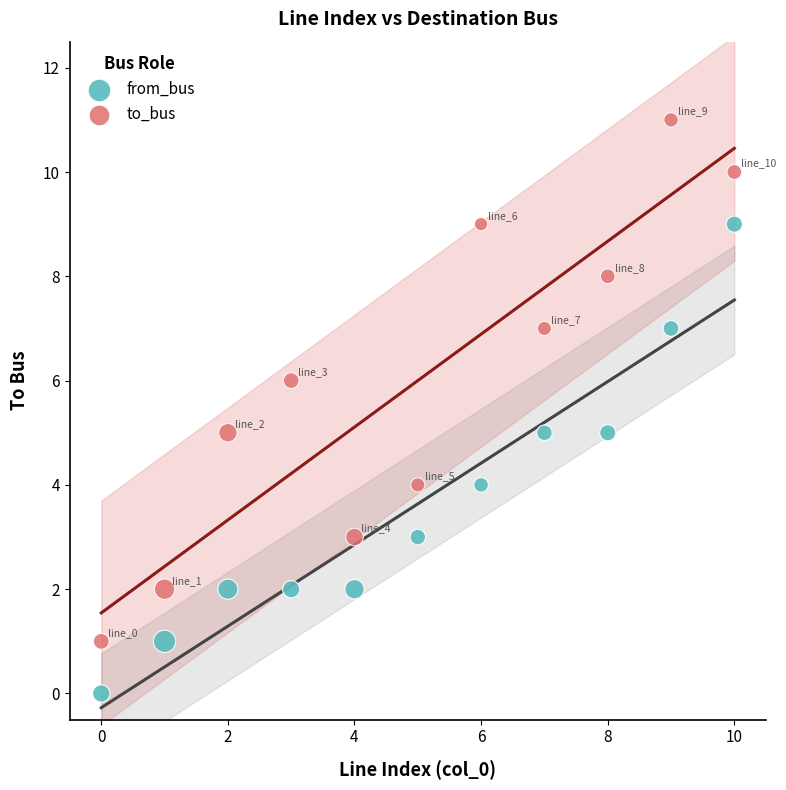

Which series contains the highest Y value?

to_bus